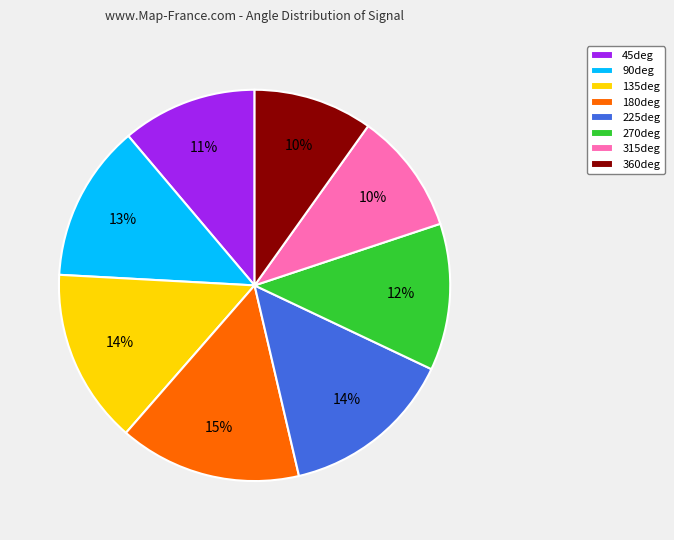

Is the sum of 135deg and 225deg greater than half?

No